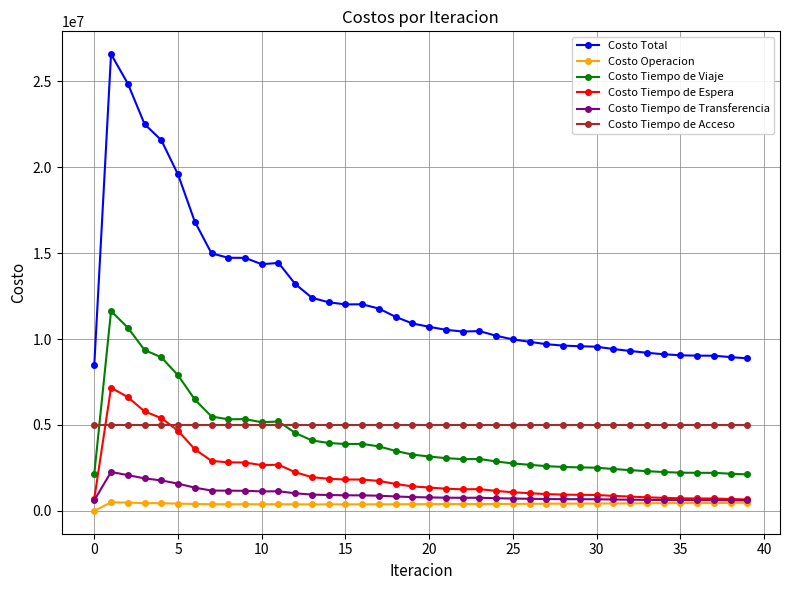

Which series has the widest spread of values?

Costo Total